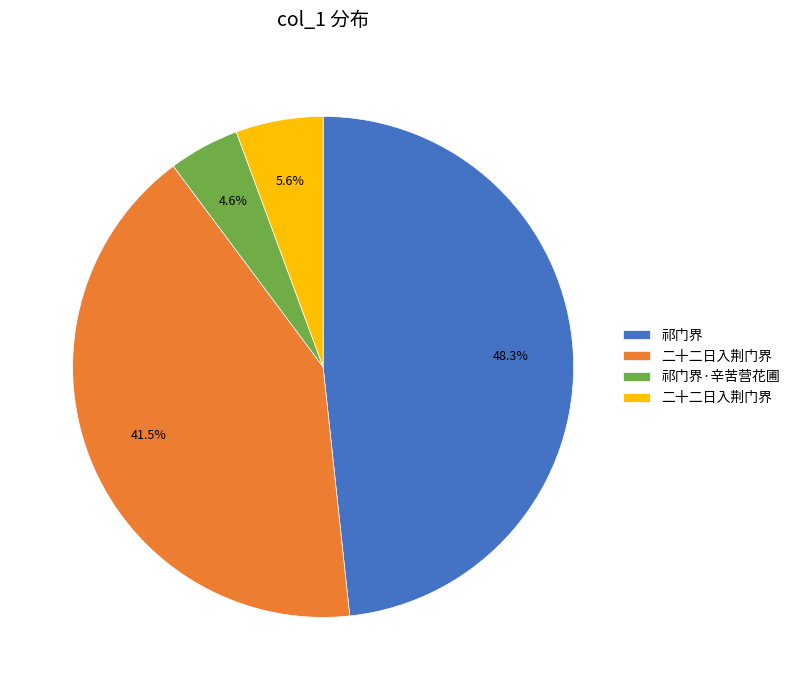

Is there any slice that represents more than half of the pie?

No